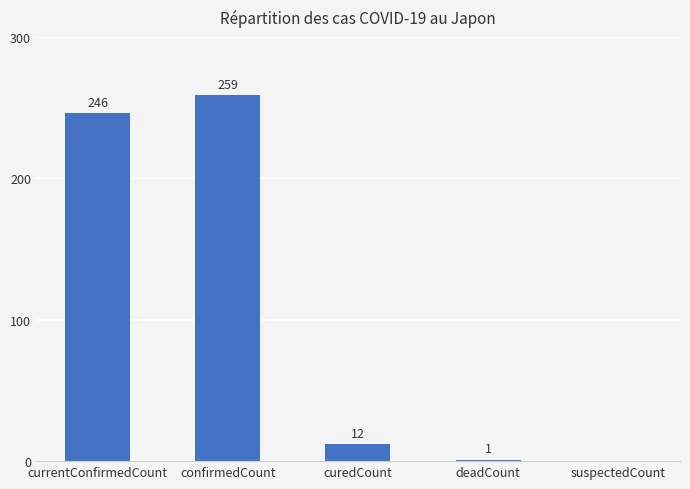

The value at curedCount is 12. True or false?

True